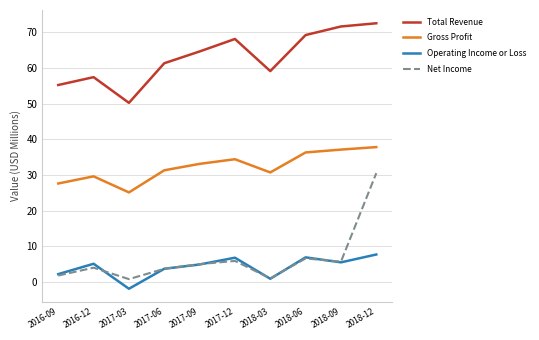

Where is Net Income nearest to the value 15?

2018-06